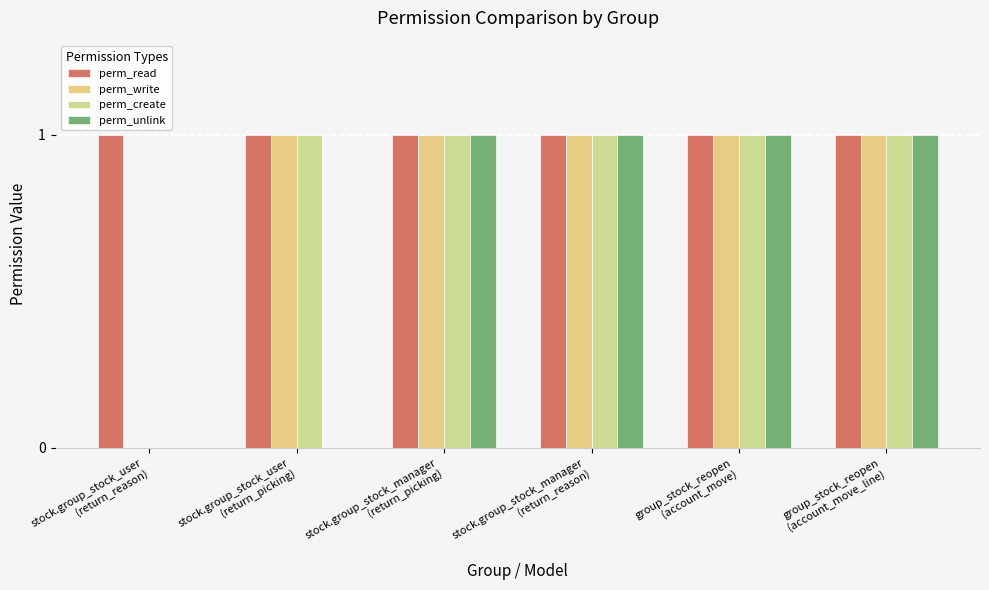

How many groups of bars are there?

6